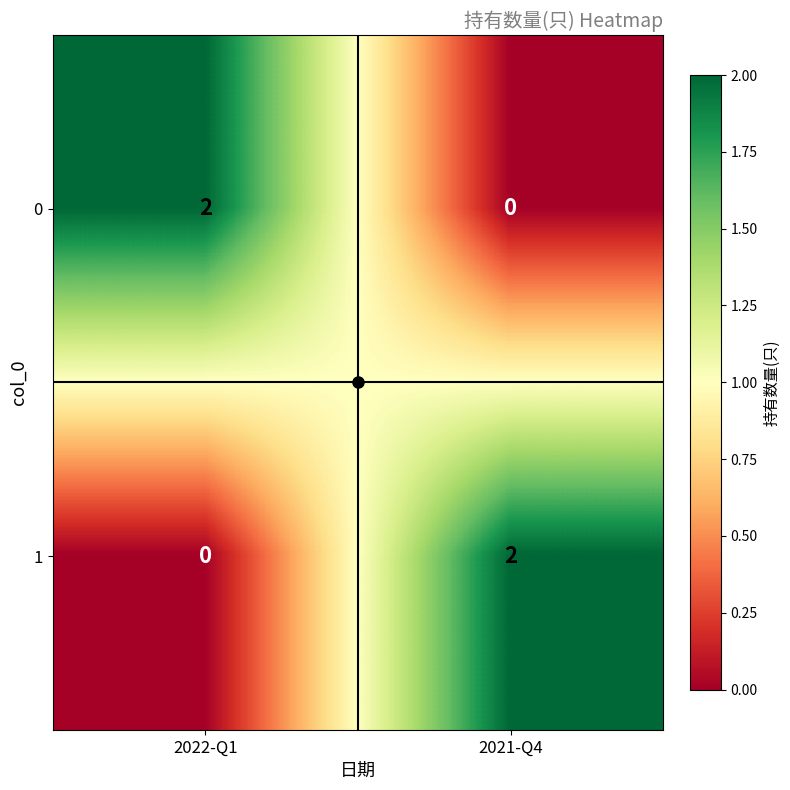

What is the spread (max minus min) of values at 2021-Q4?

2